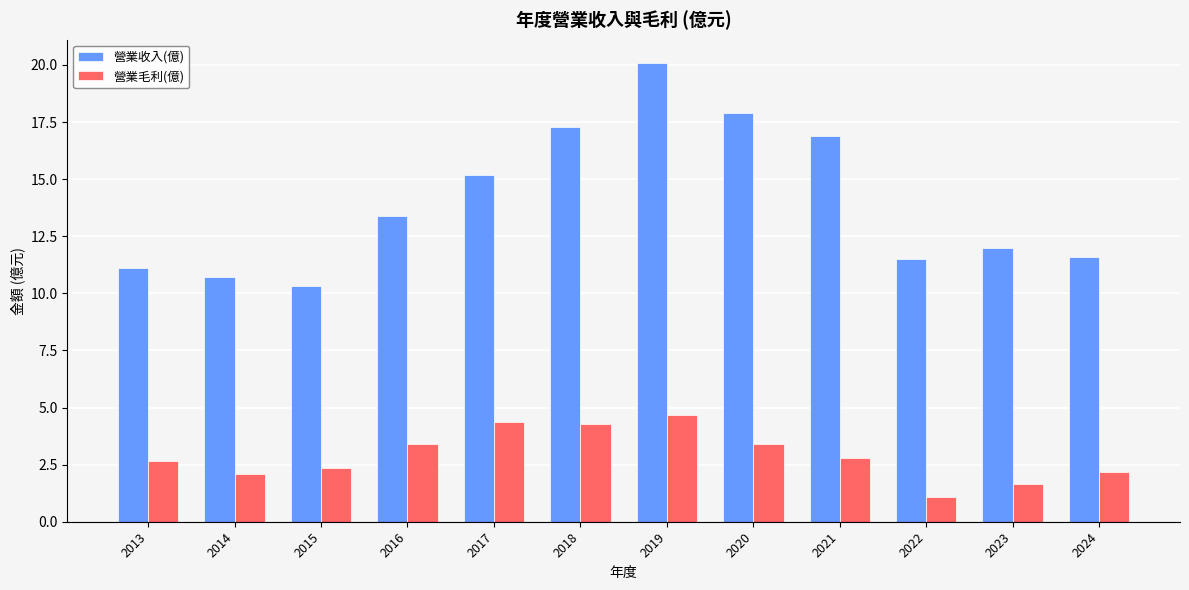

What is the average value of the 營業毛利(億) series?

2.9